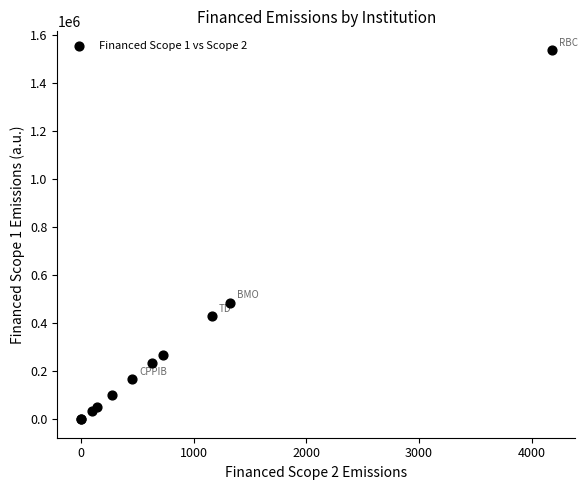

What Y value in the scatter plot is closest to 769082?

485957.2